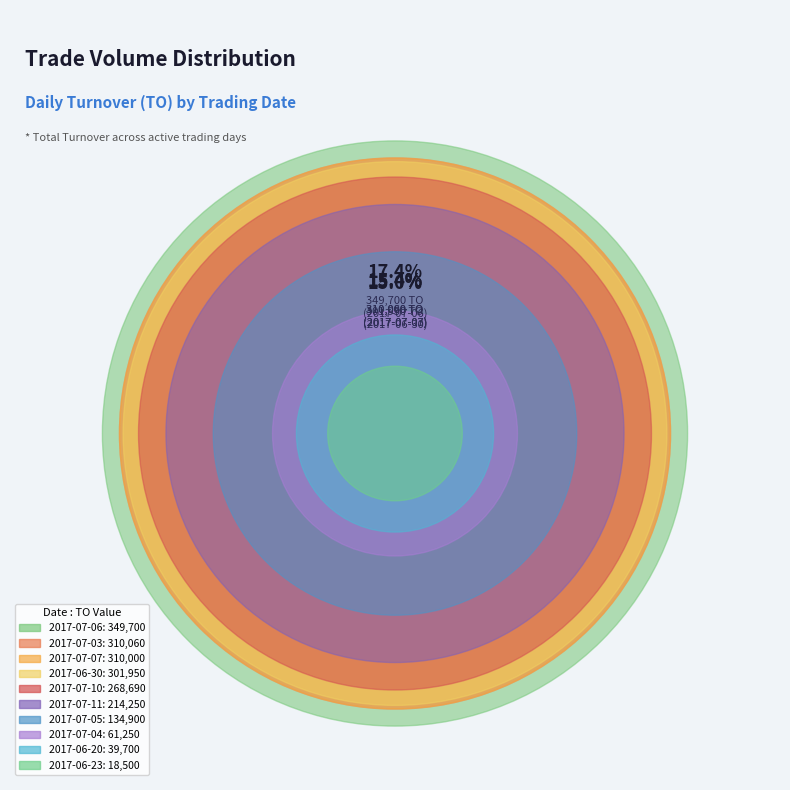

What percentage is the 2017-07-05 slice, to the nearest percent?

7%